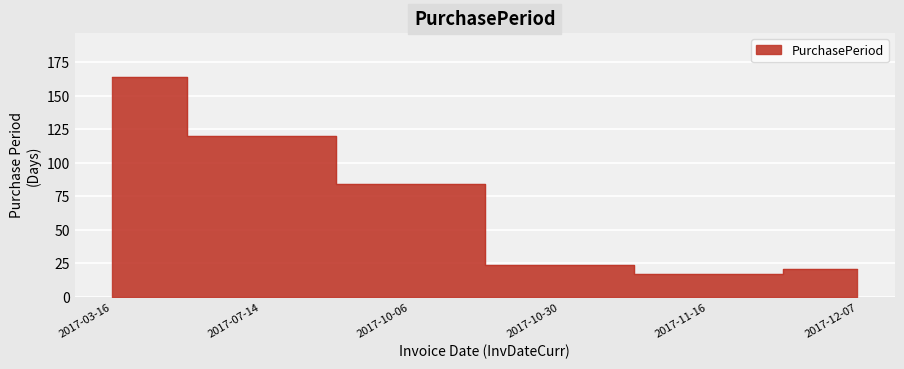

How many values are below 84?

3